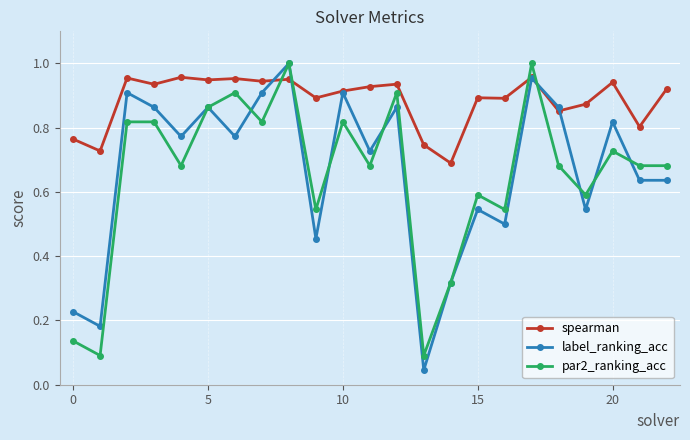

Which series has the largest range (max minus min)?

label_ranking_acc